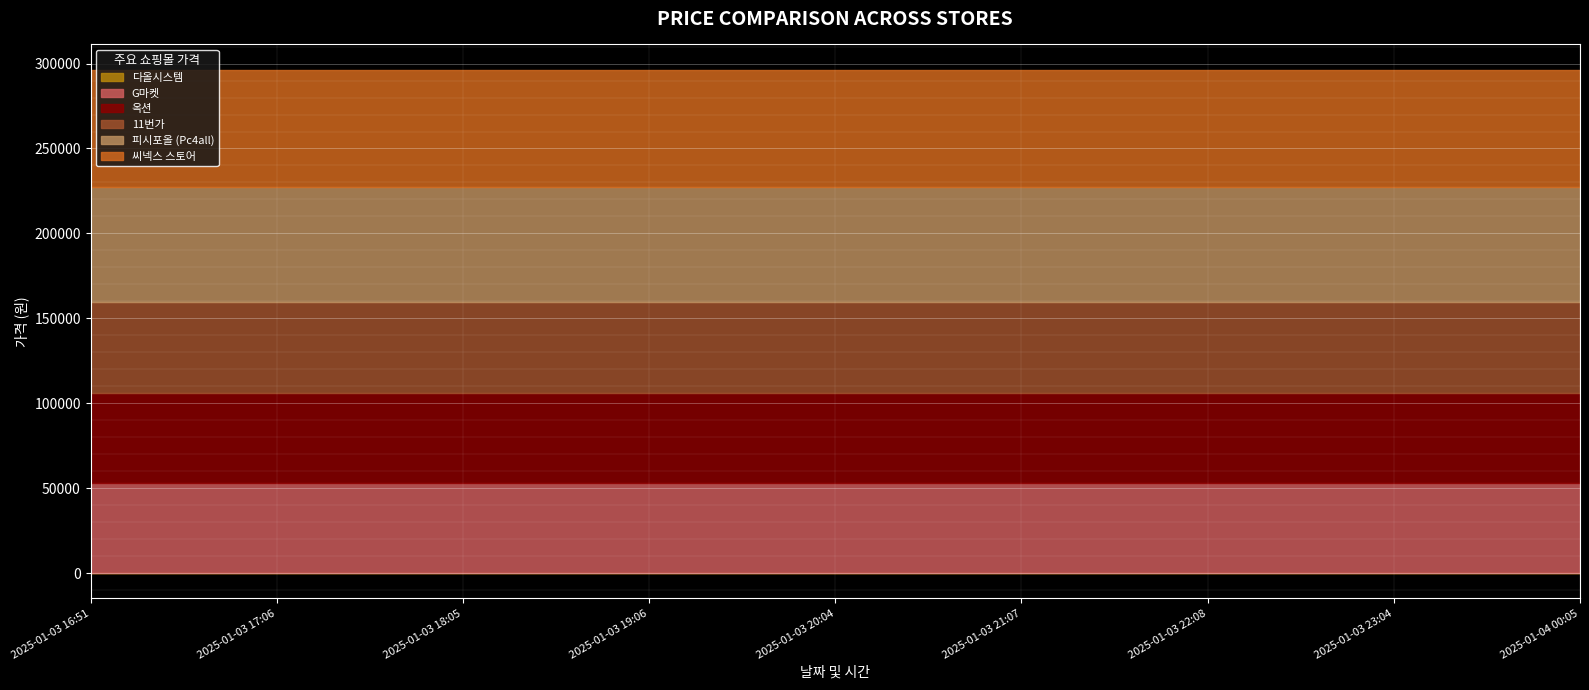

What is the difference between the highest and lowest values at 2025-01-03 16:51?

68900